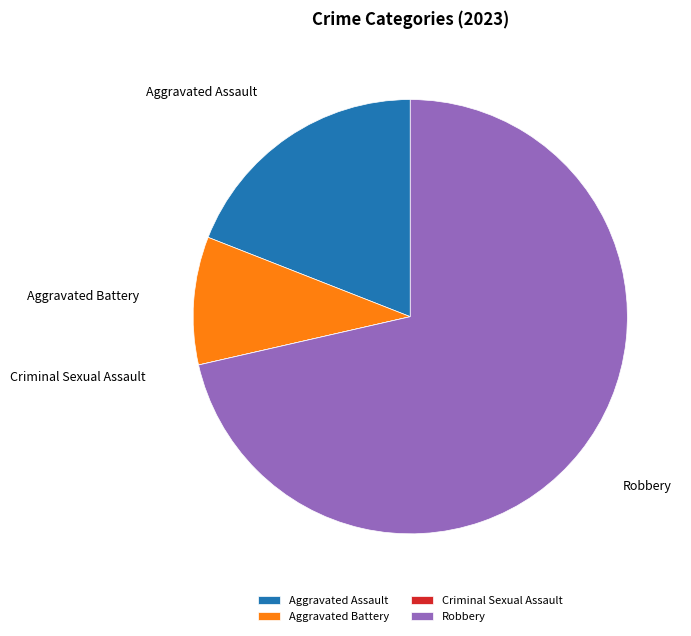

True or false: Robbery accounts for 71% of the total.

True